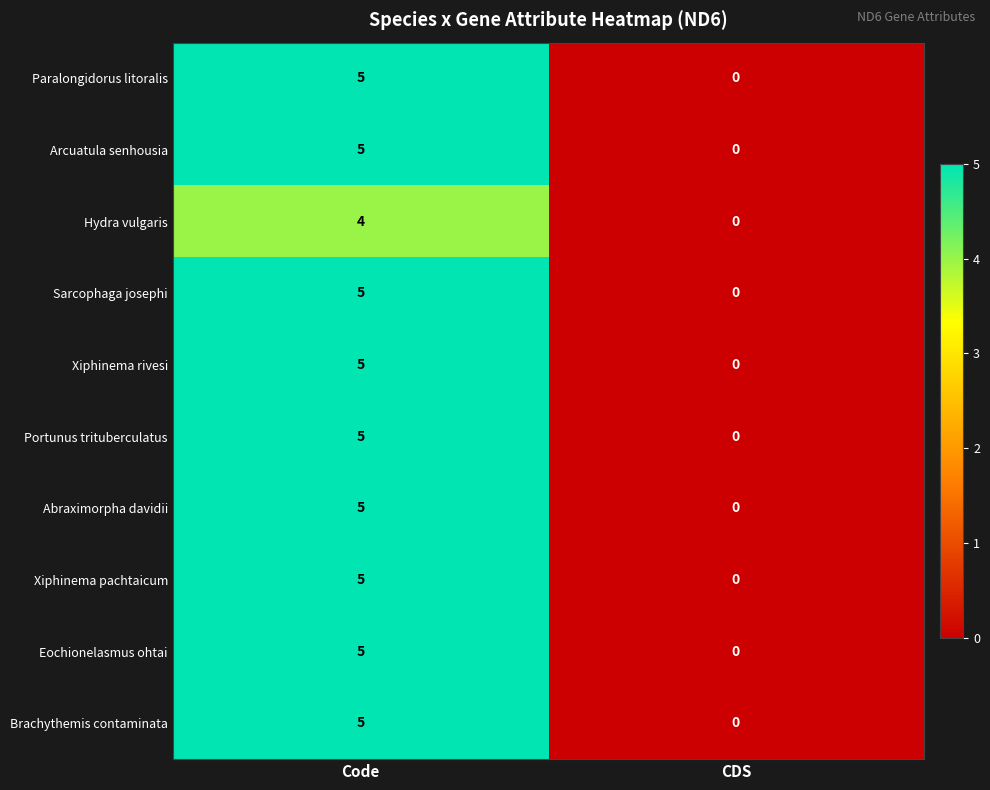

How many positive values does the Eochionelasmus ohtai series have?

1